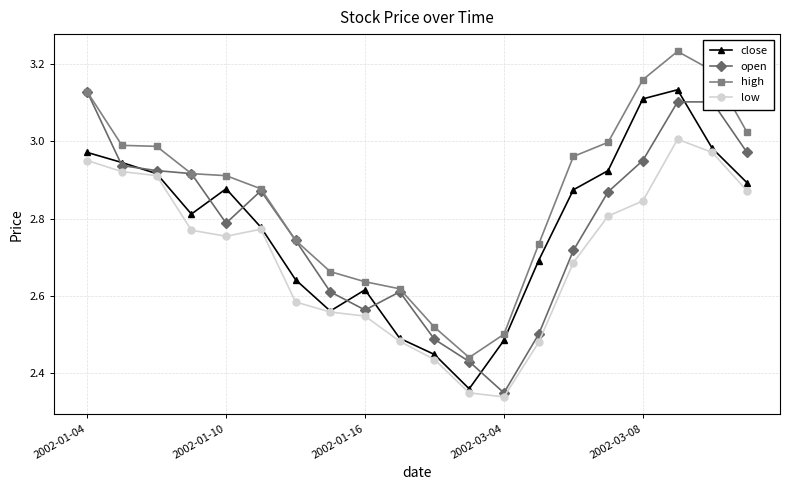

In high, how many points are higher than both neighbors (excluding endpoints)?

1